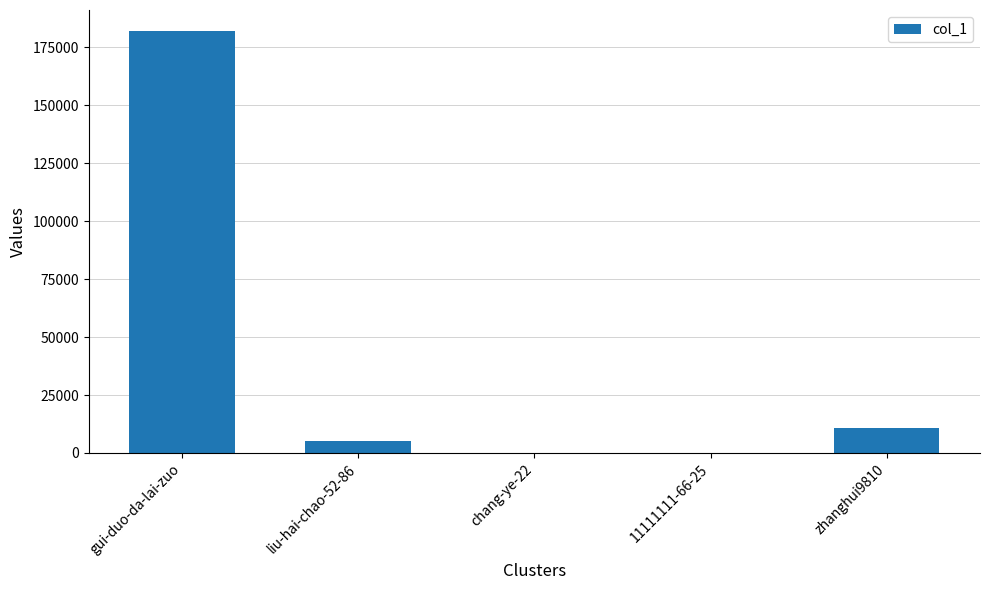

What is the sum of all values?

198066